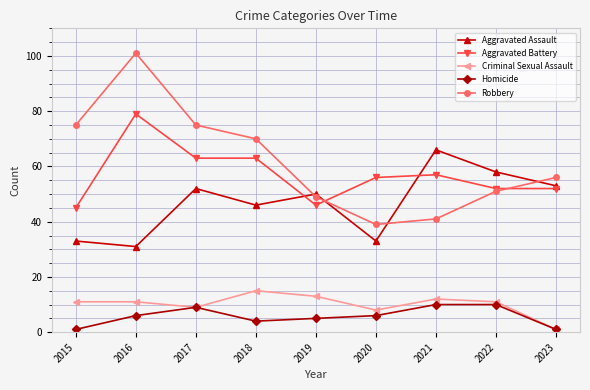

At how many categories does at least one series exceed 59?

5